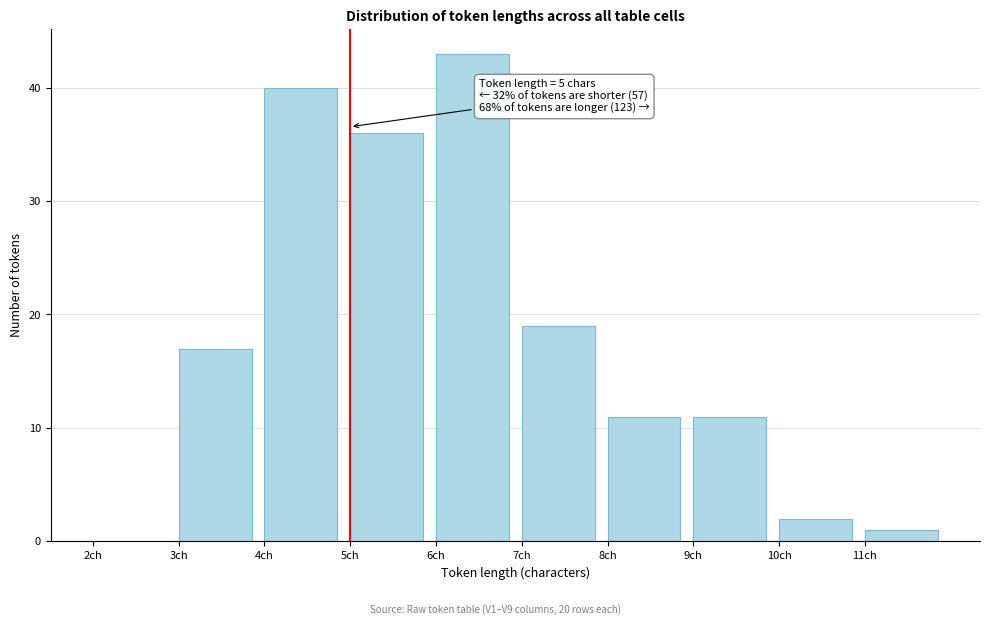

Which range on the x-axis has the tallest bar?

6 to 7